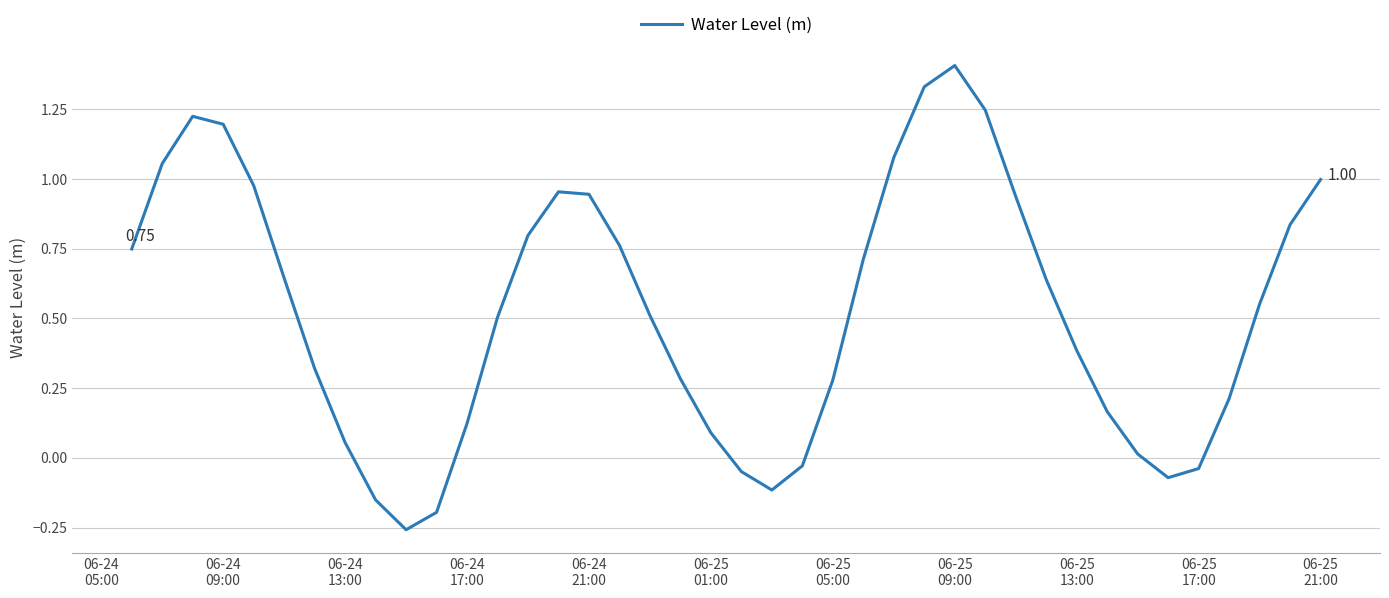

What is the difference between the maximum and minimum values?

1.7